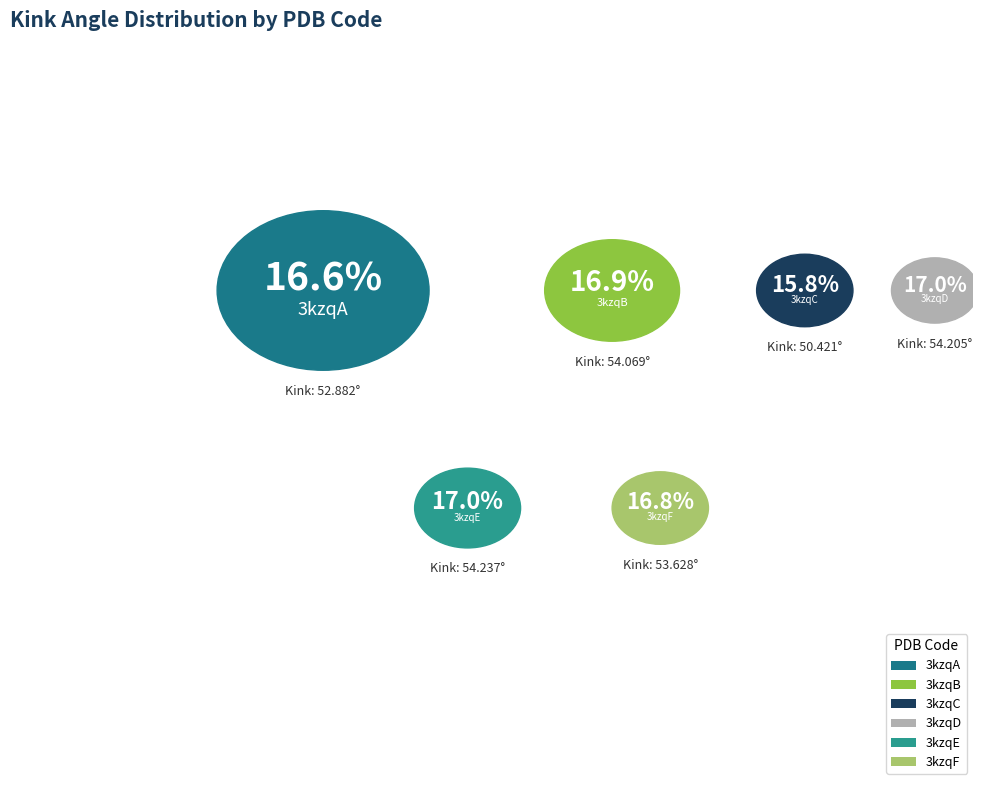

Which slice is the largest?

3kzqE